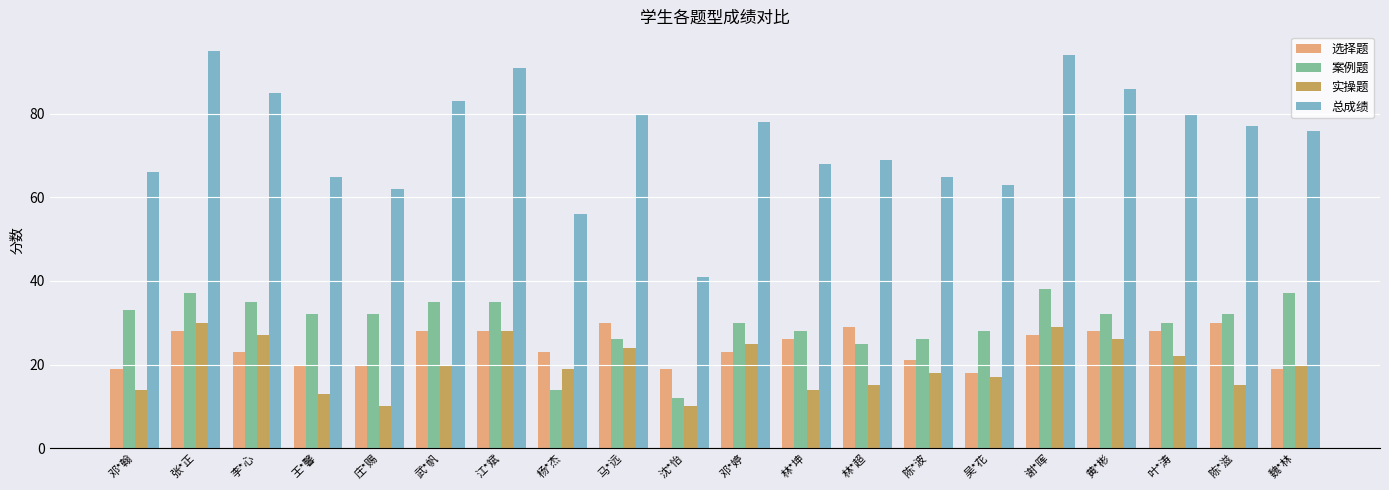

What is the total value across all series at 陈*滋?

154